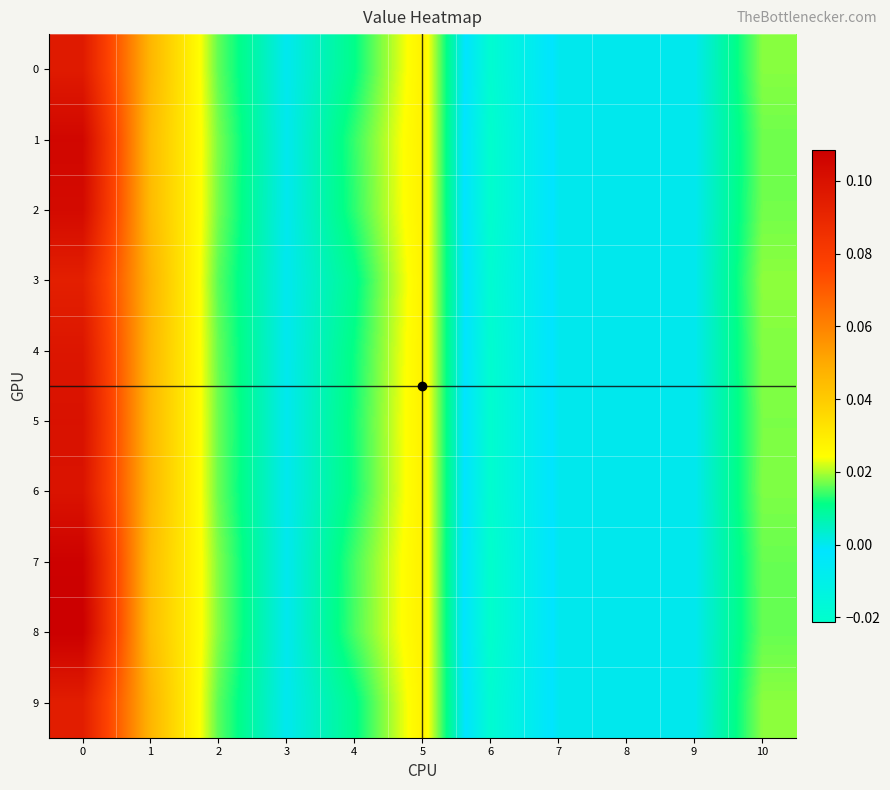

Which series has the widest spread of values?

8